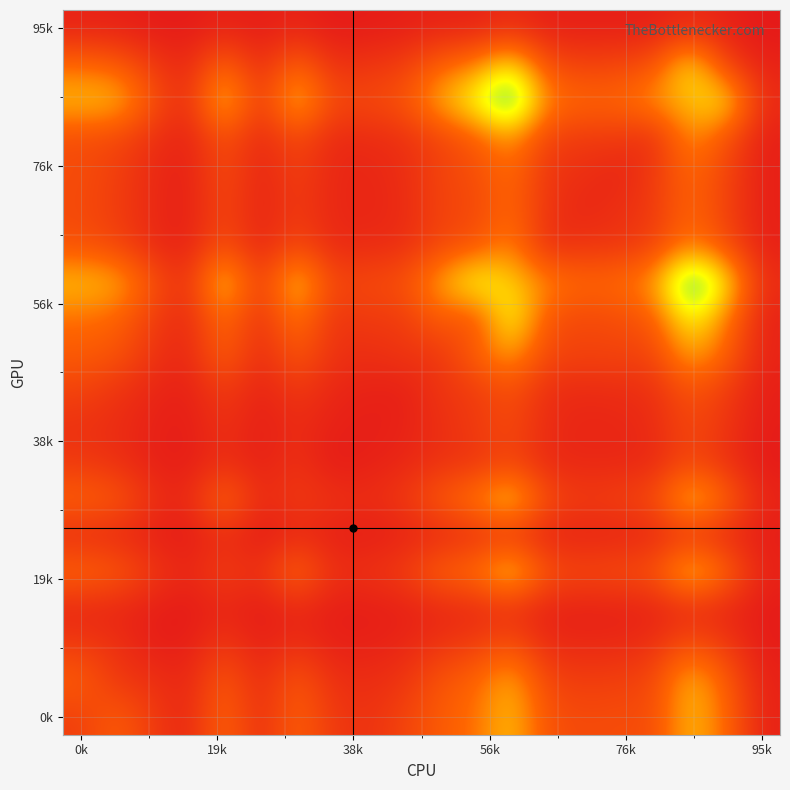

What is the maximum value shown in the chart?

1487